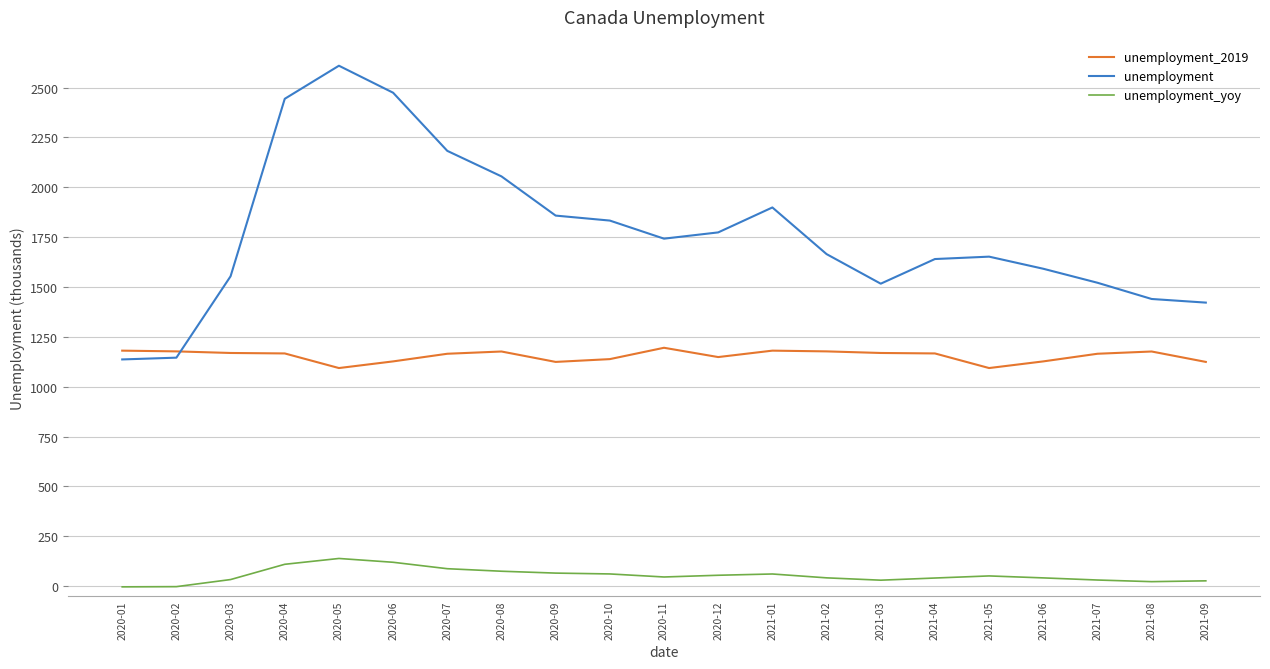

What is the difference between the second highest and second lowest values in the unemployment_2019 series?

87.3